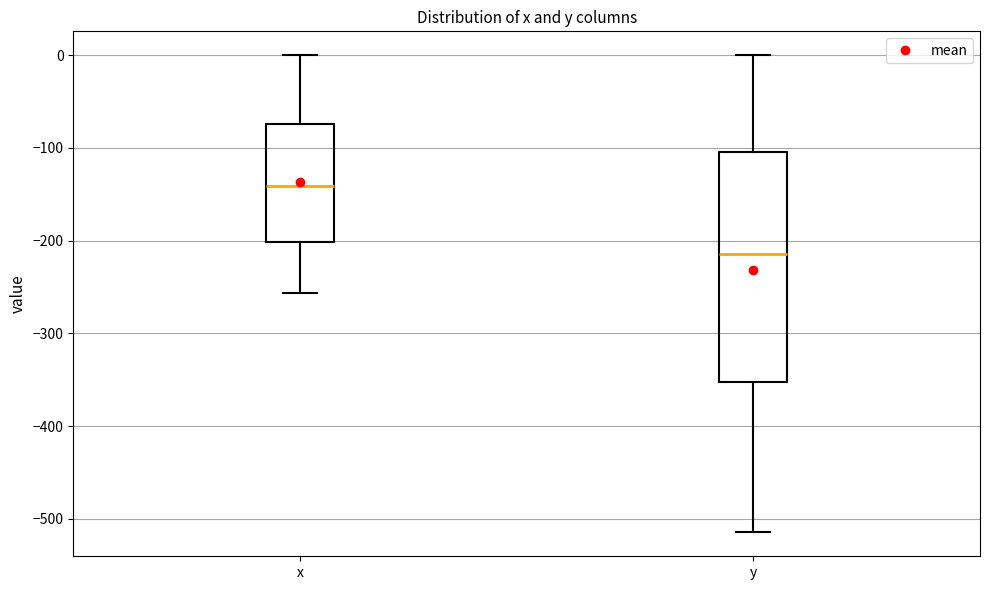

Comparing the boxes themselves (not the whiskers), which one is the tallest?

y